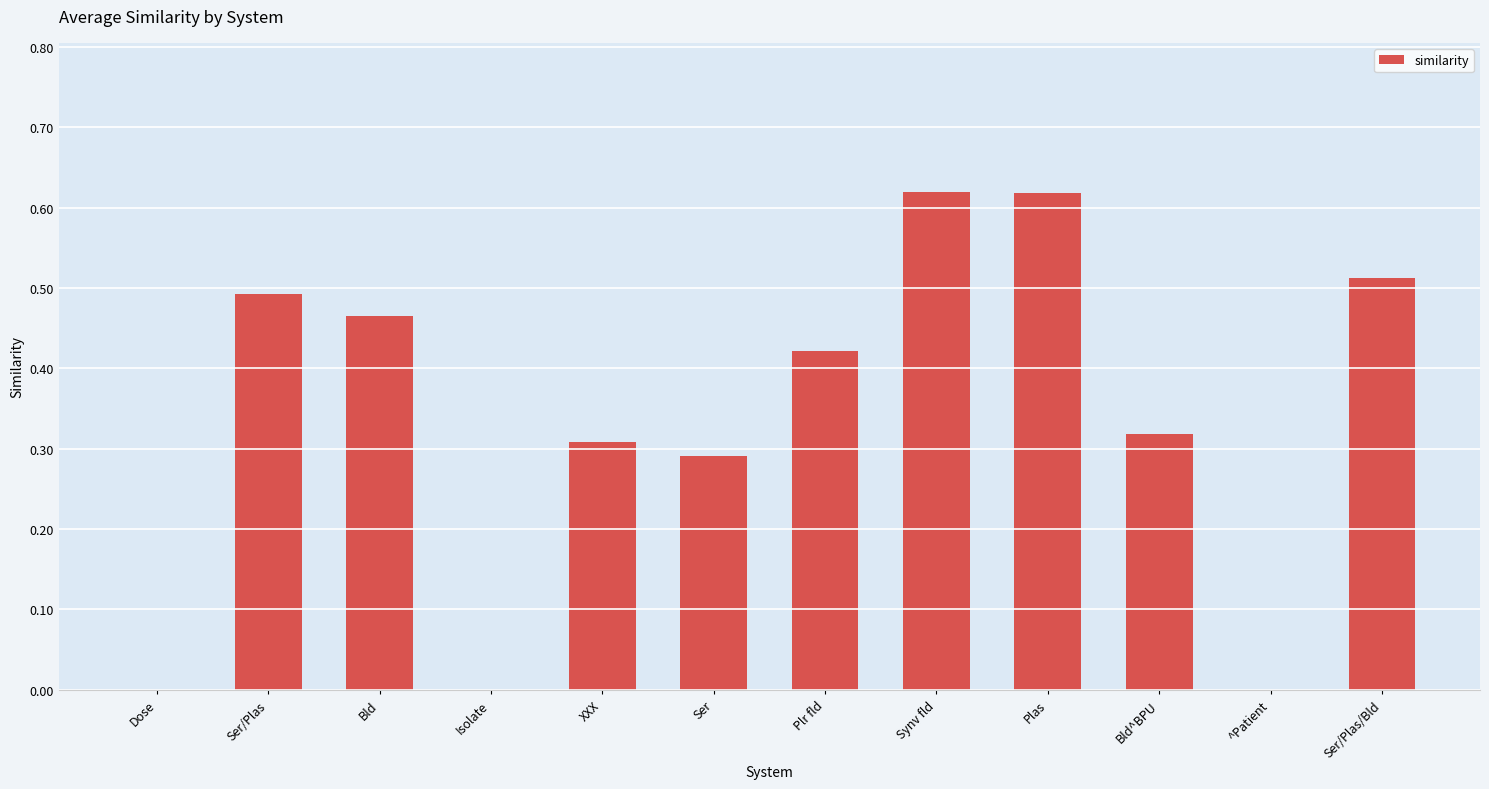

The value at ^Patient is 0.0. True or false?

True